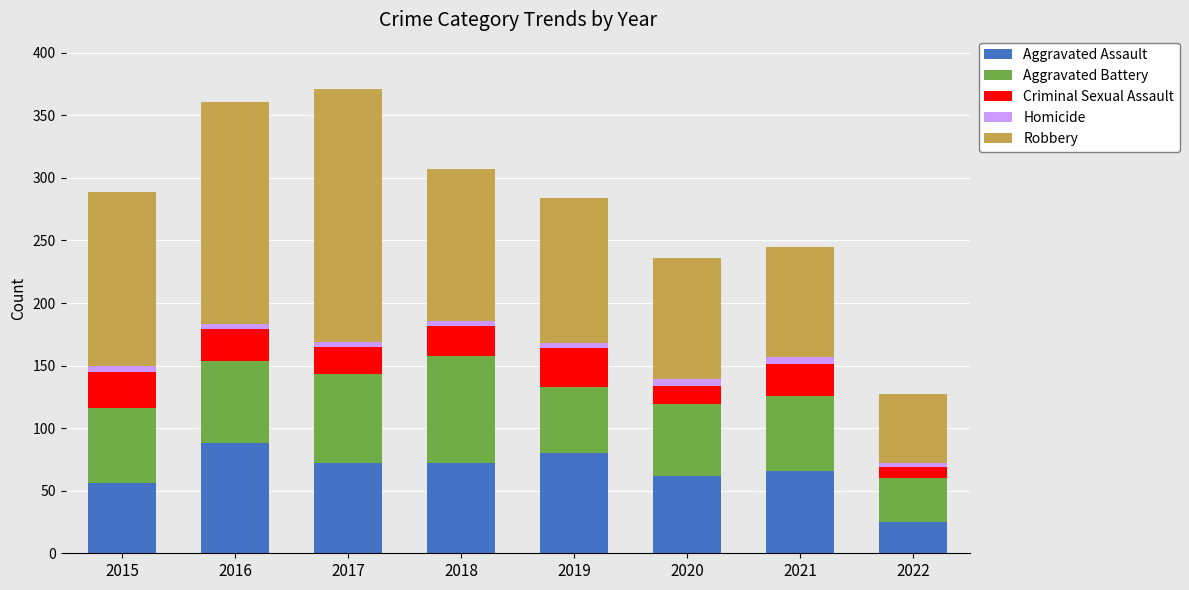

At which label does Aggravated Assault reach its minimum?

2022